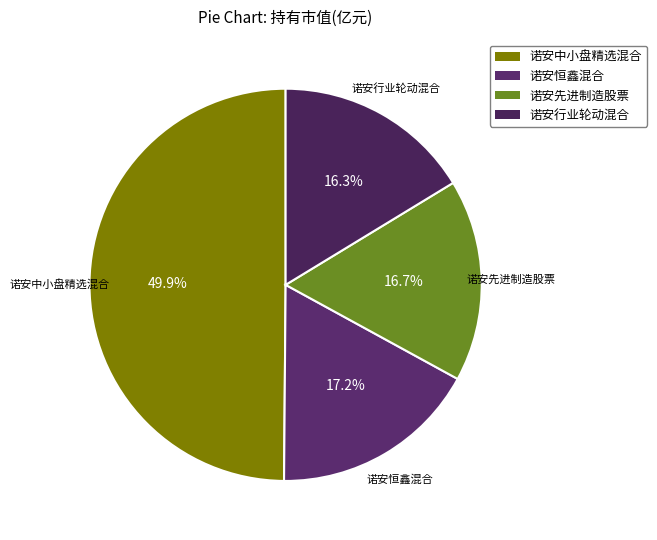

Is 诺安先进制造股票 the majority of the pie?

No